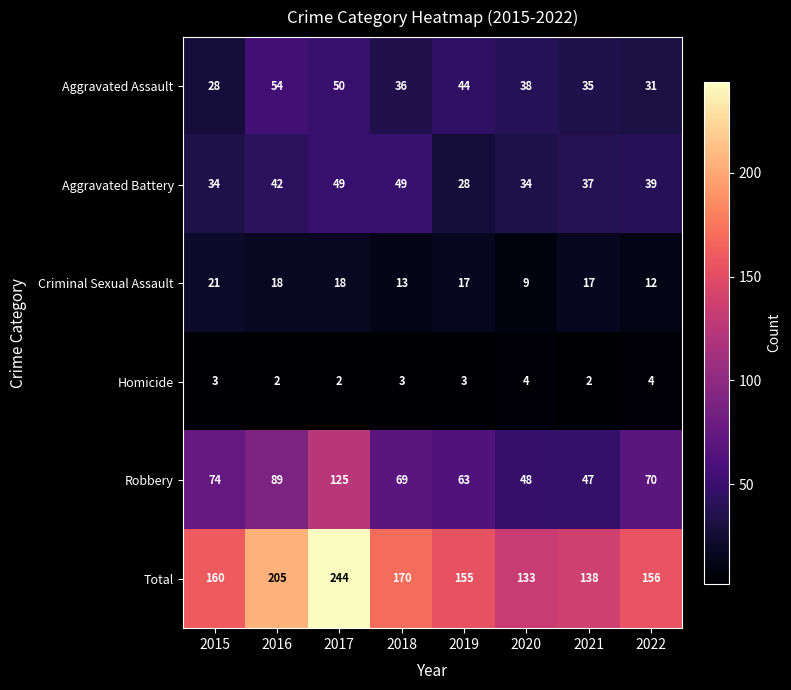

Which category has the highest value across all series?

2017